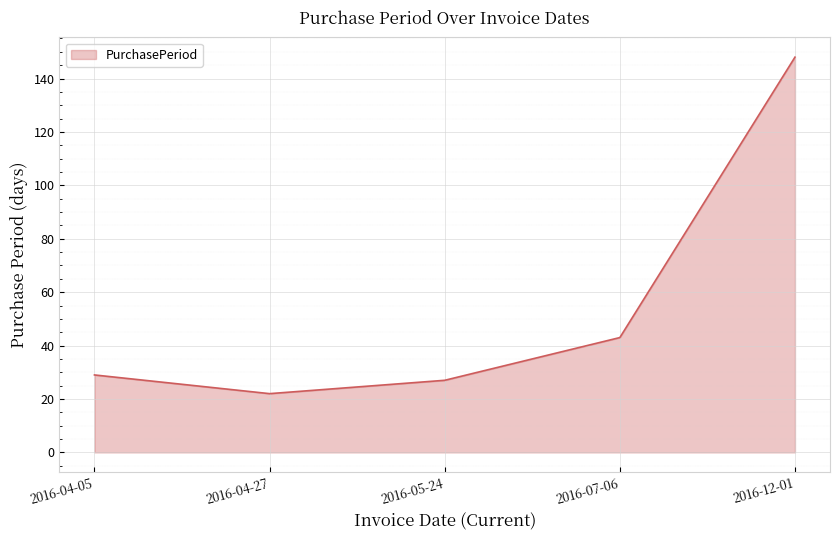

Is it true that the value at 2016-05-24 is 37?

False